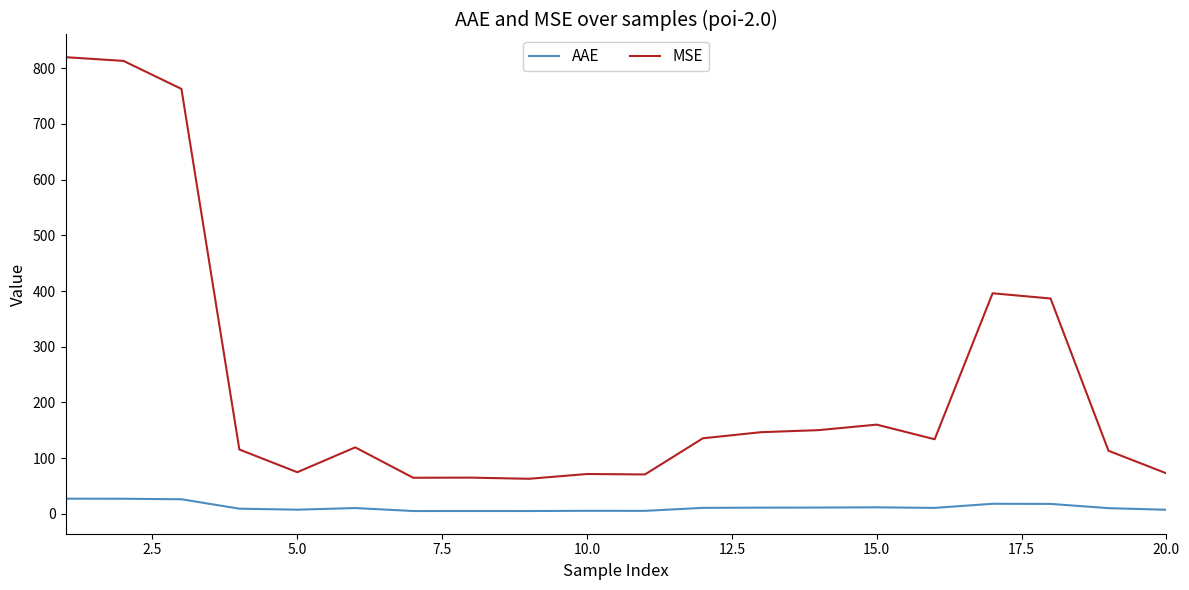

Which series has the largest total across all categories?

MSE